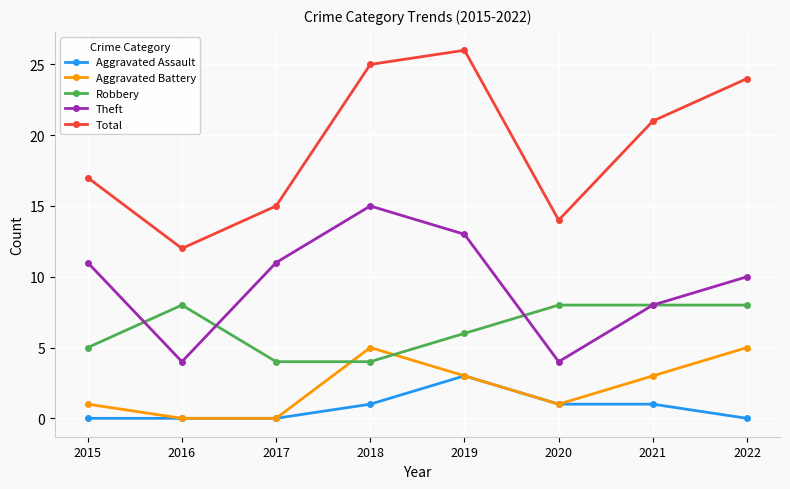

Read the Robbery value at 2020.

8